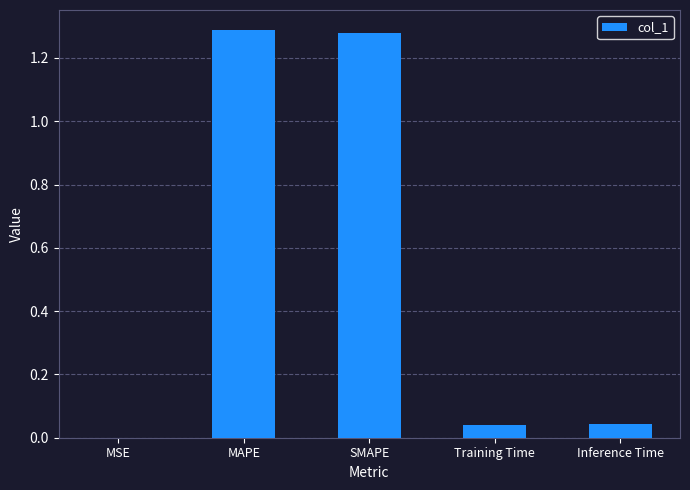

Is it true that the value at MAPE is 1.8?

False